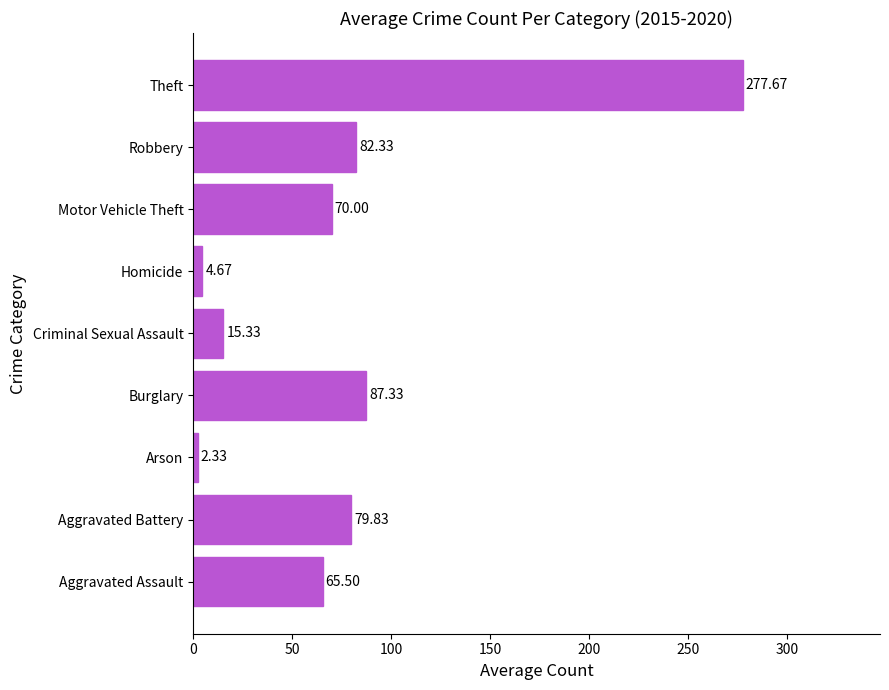

At which category does the chart reach its peak across all series?

Theft